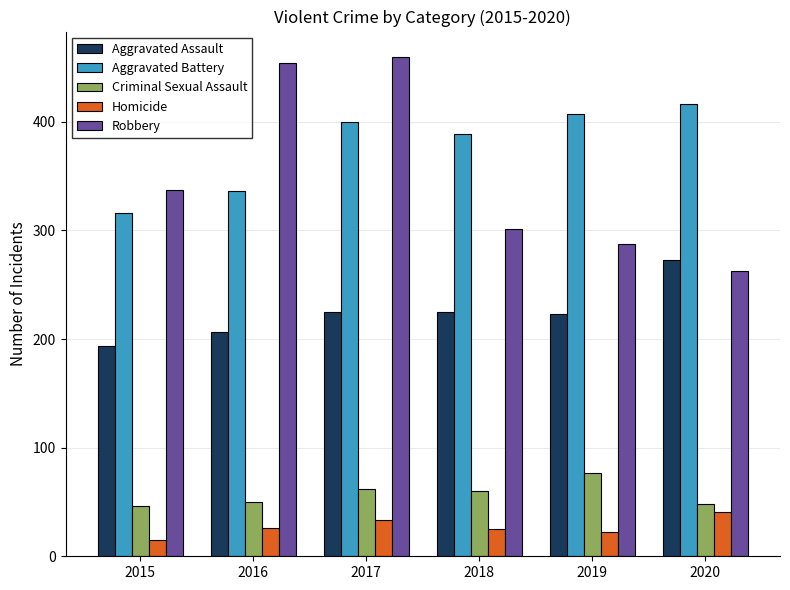

Does the chart contain any negative values?

No